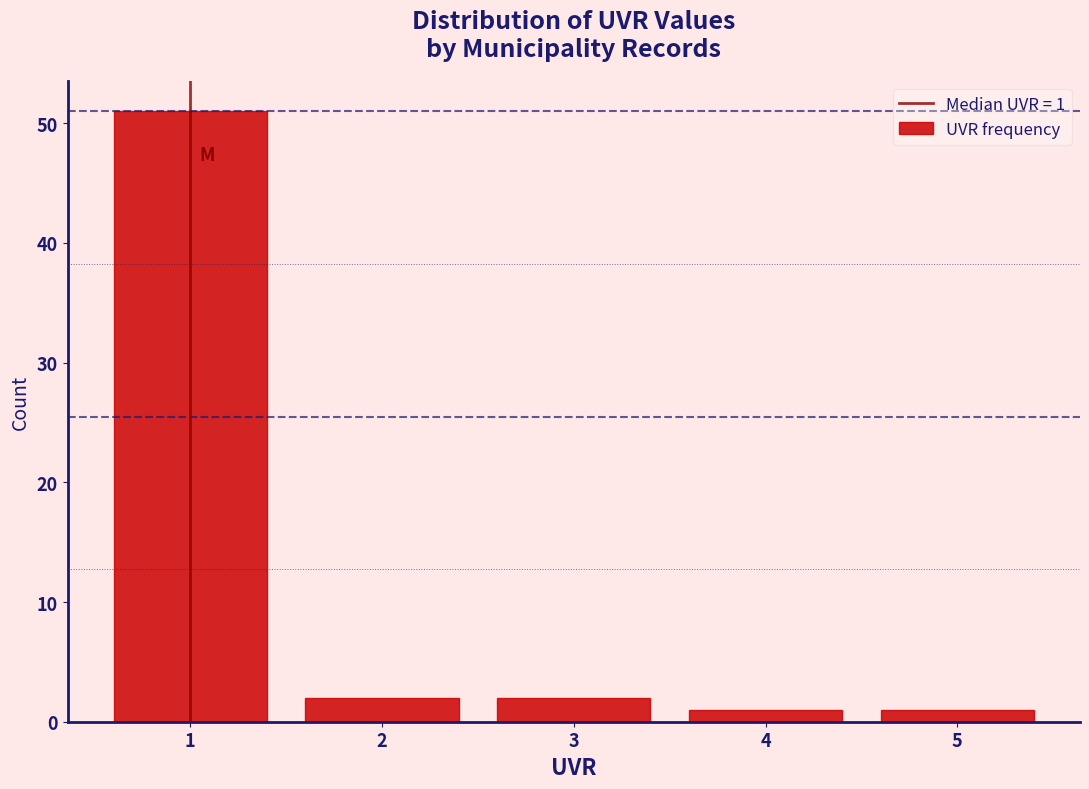

Reading right to left, what are all the values shown in this chart?

1	1	2	2	51